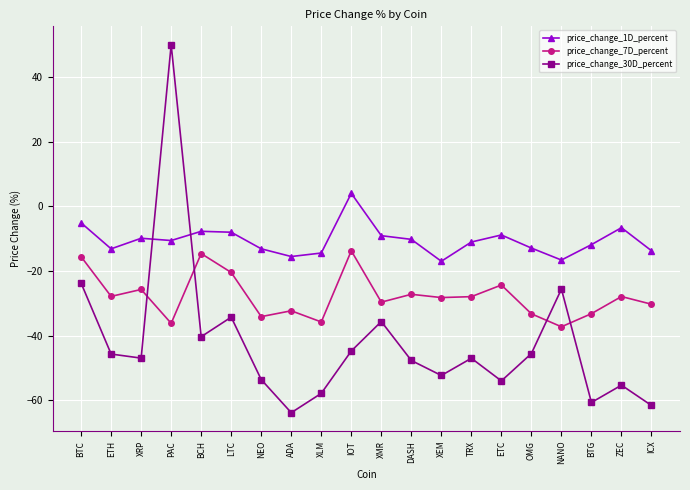

What is the total value across all series at XMR?

-74.4